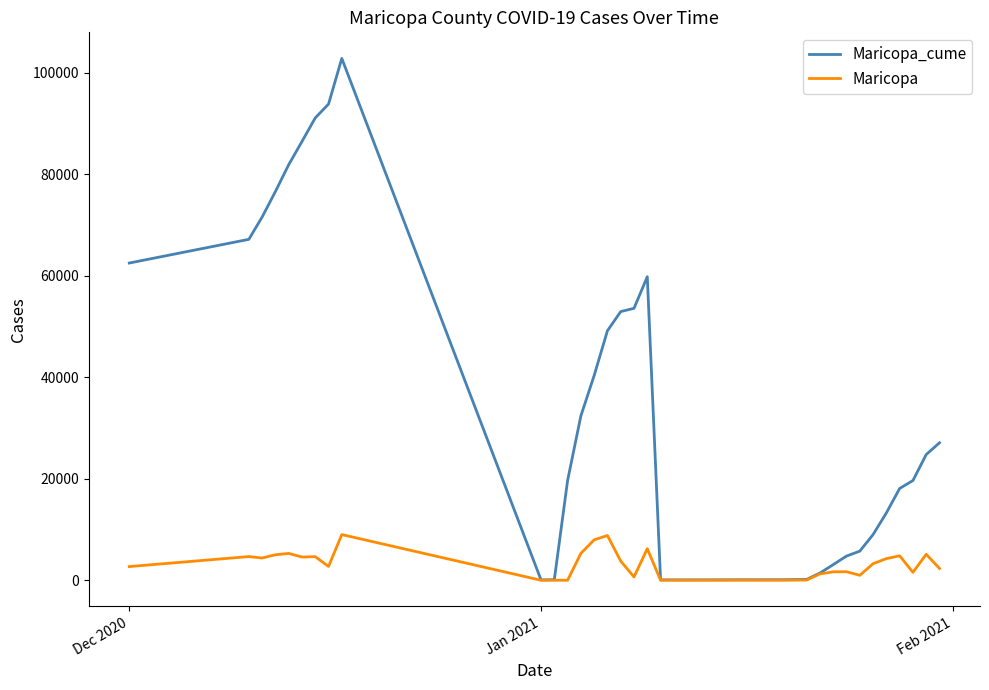

Rank the series by their maximum value, from highest to lowest.

Maricopa_cume, Maricopa